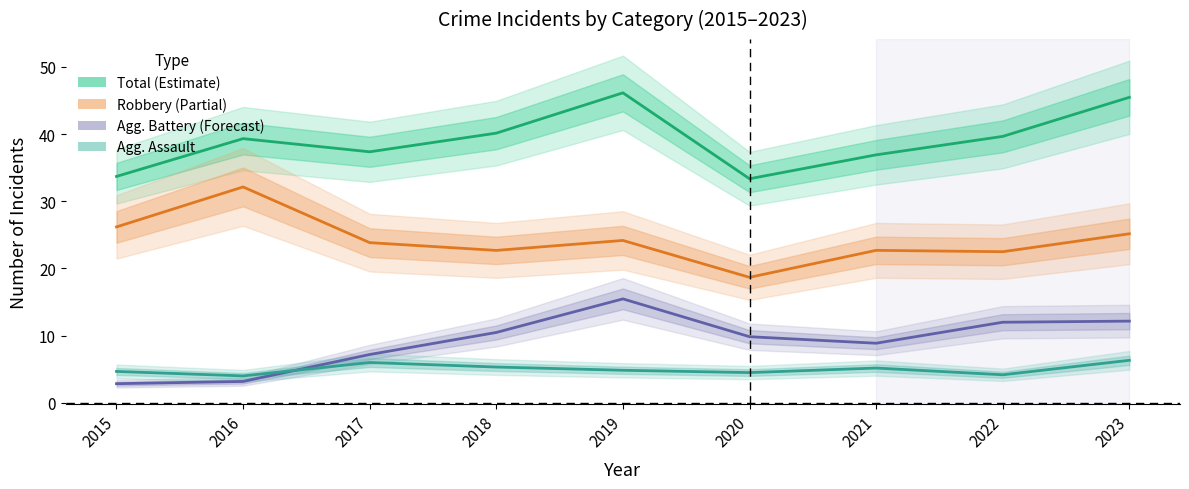

Where is Aggravated Assault nearest to the value 5?

2019